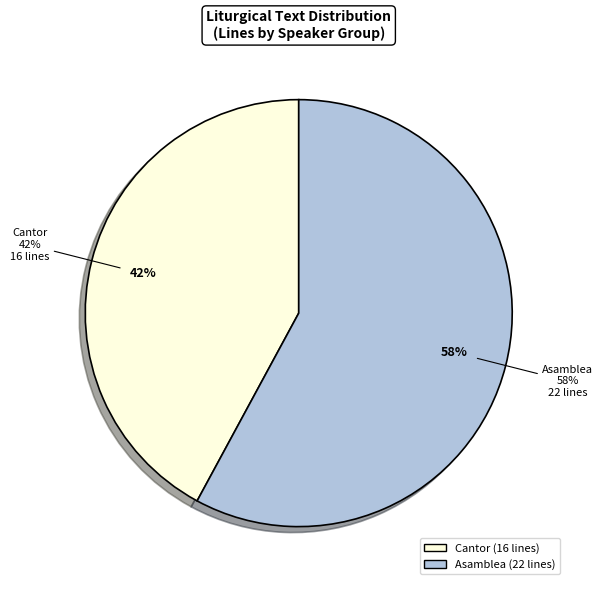

Which category has the smallest portion of the pie?

Cantor